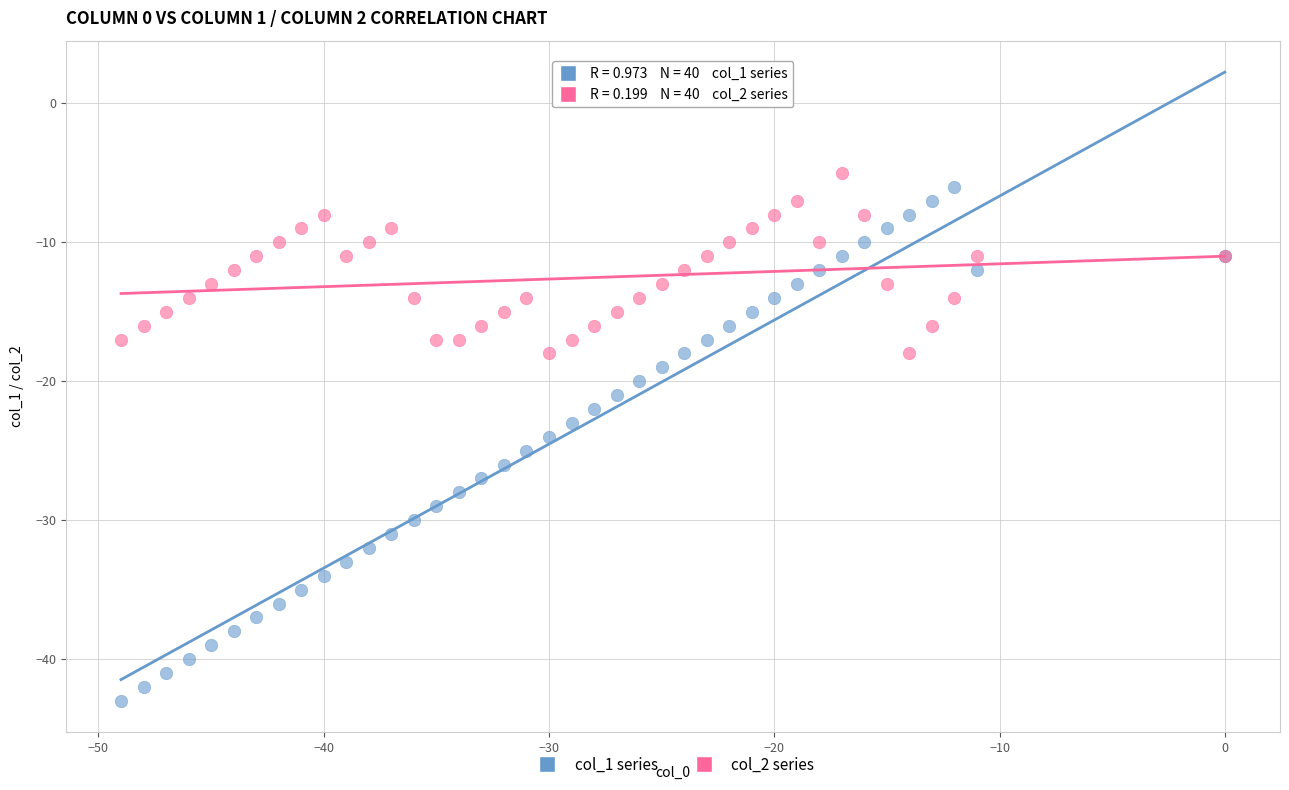

Which series reaches the minimum Y coordinate?

col_1 series